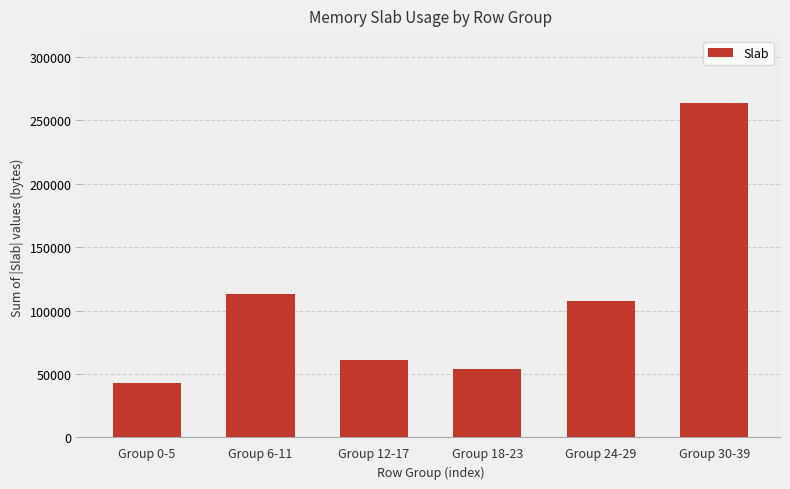

What is the average value?

107096